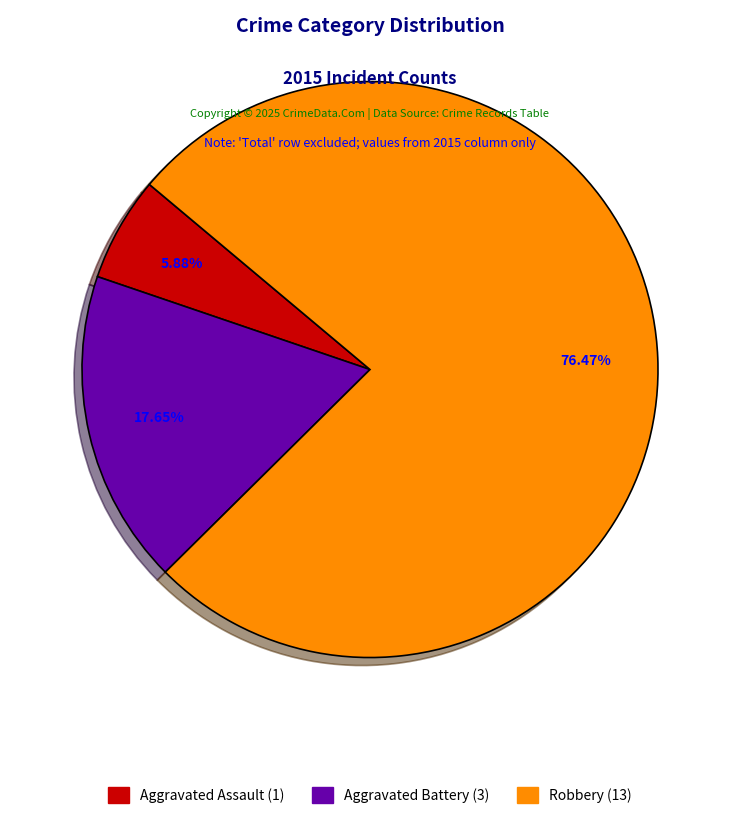

To the nearest percent, what is the difference between the largest and smallest slice percentages?

71%